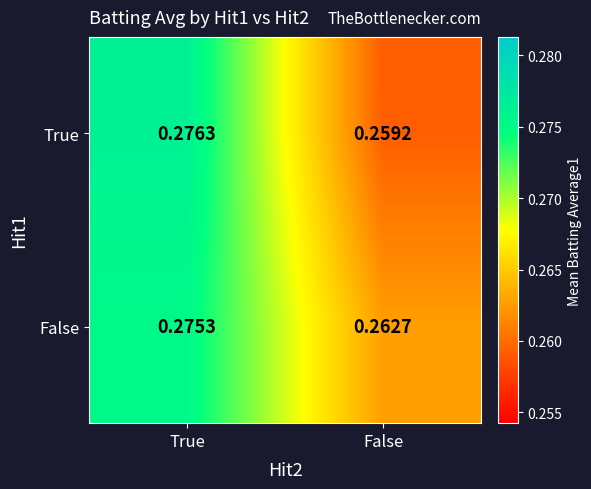

Count the number of data series in this chart.

2